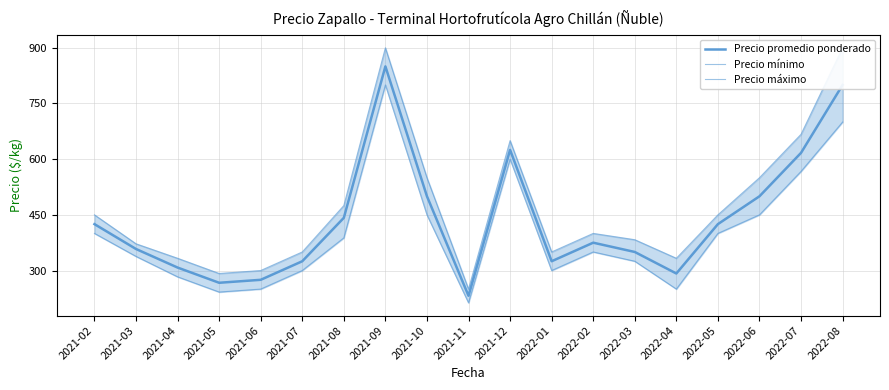

True or false: Precio mínimo has a value of 350 at 2022-02.

True